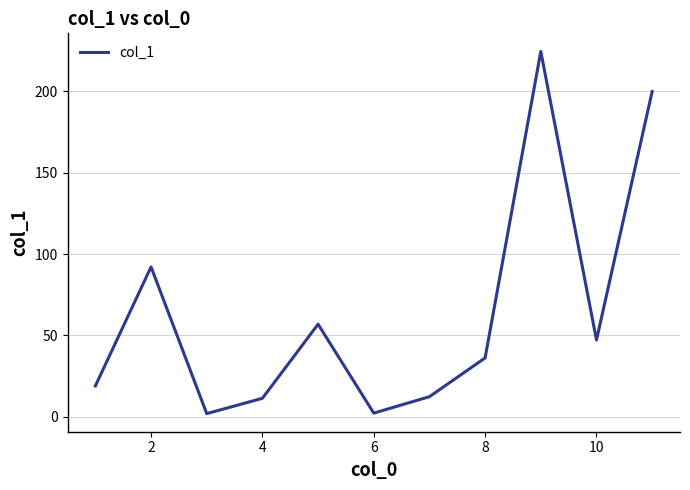

What is the difference between the maximum and minimum values?

222.4